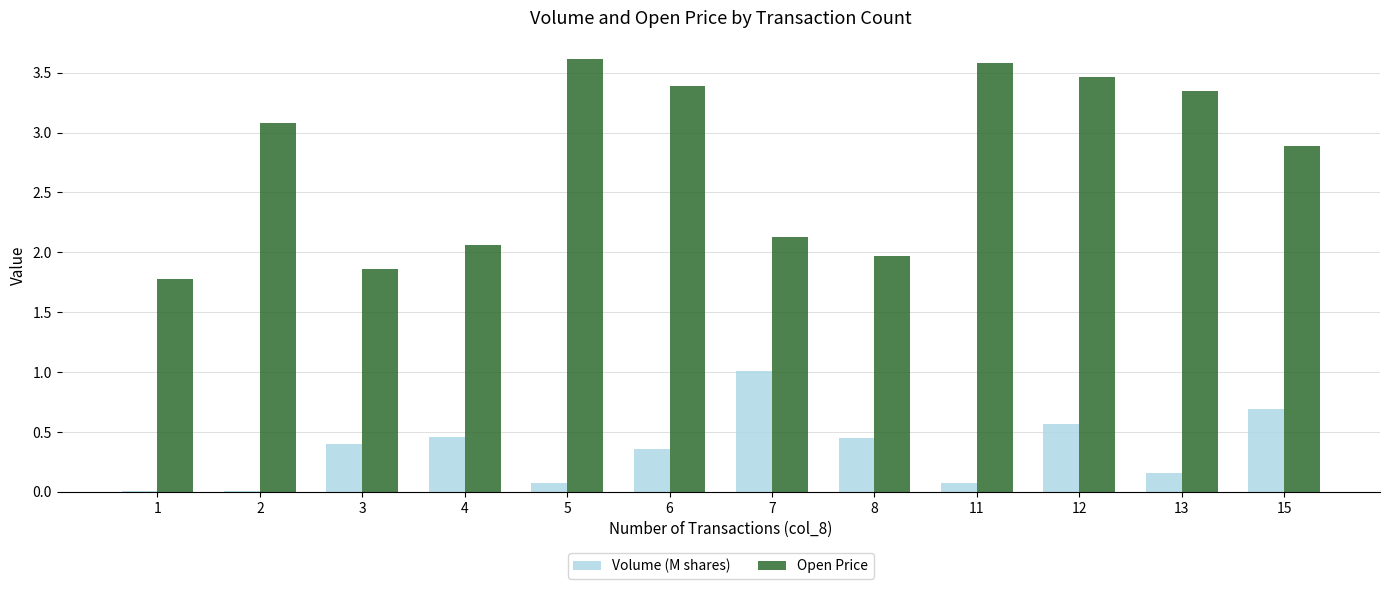

True or false: Open Price has a value of 5.1 at 11.

False